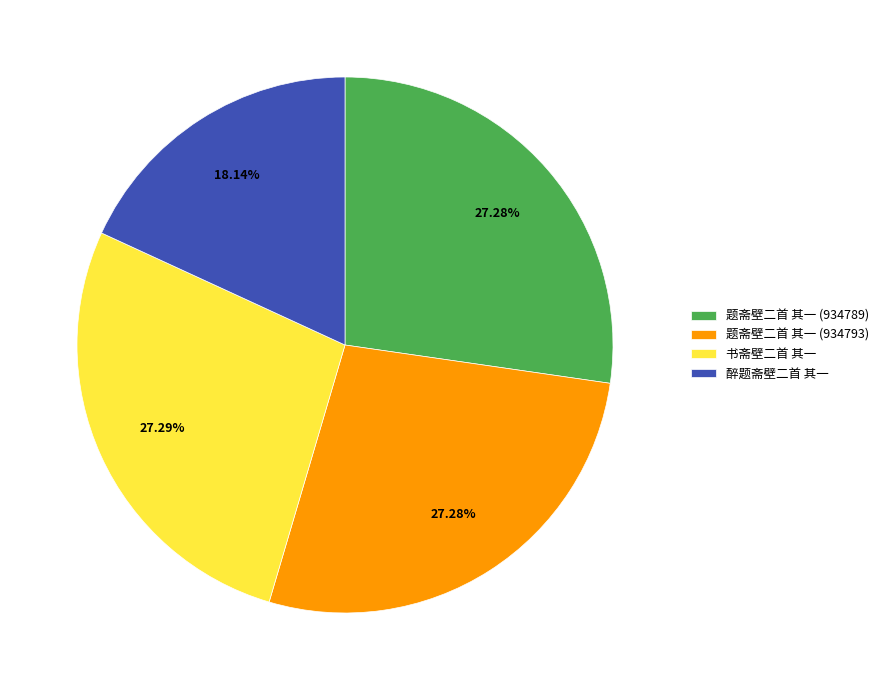

Which slice is the smallest?

醉题斋壁二首 其一